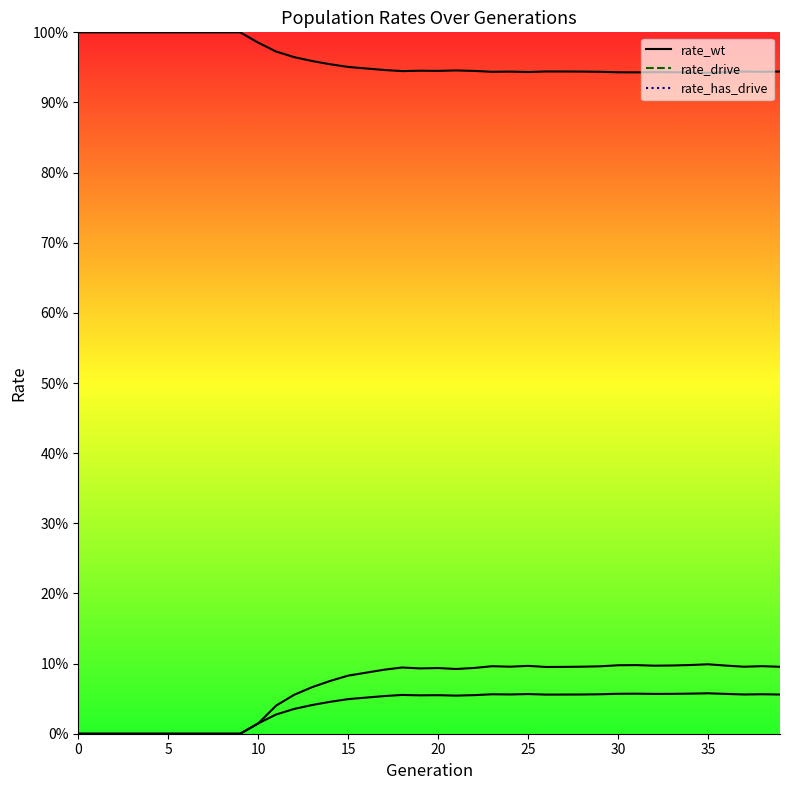

At 37, list the series in order from smallest to largest.

rate_drive, rate_has_drive, rate_wt